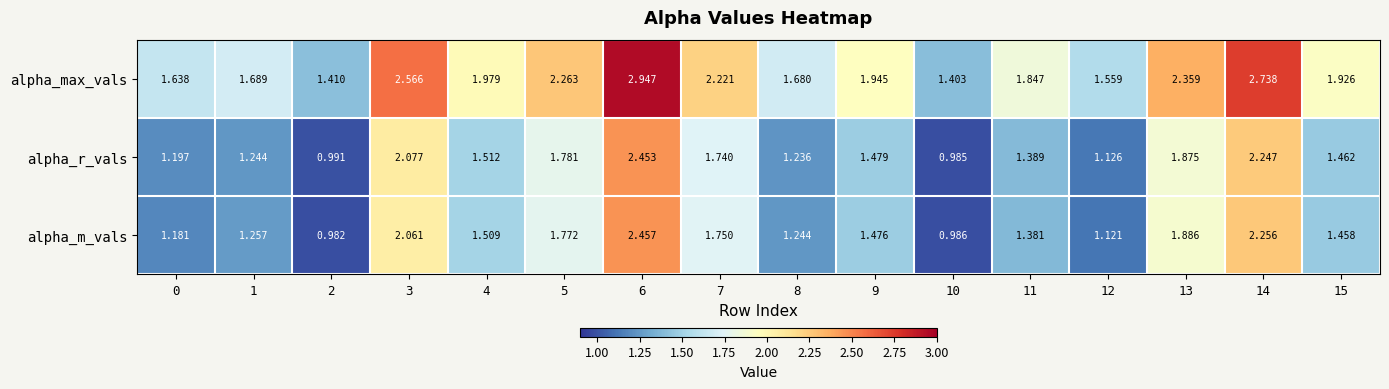

What is the spread (max minus min) of values at 10?

0.4